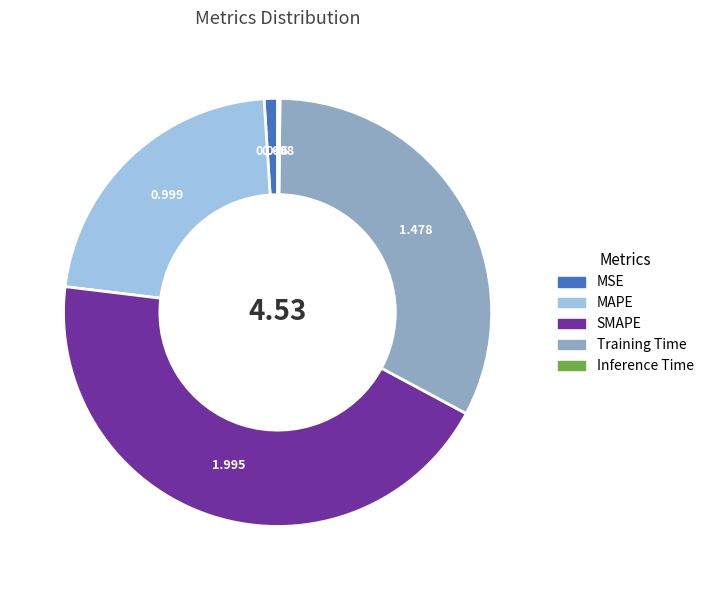

Is there a majority slice in this chart?

No